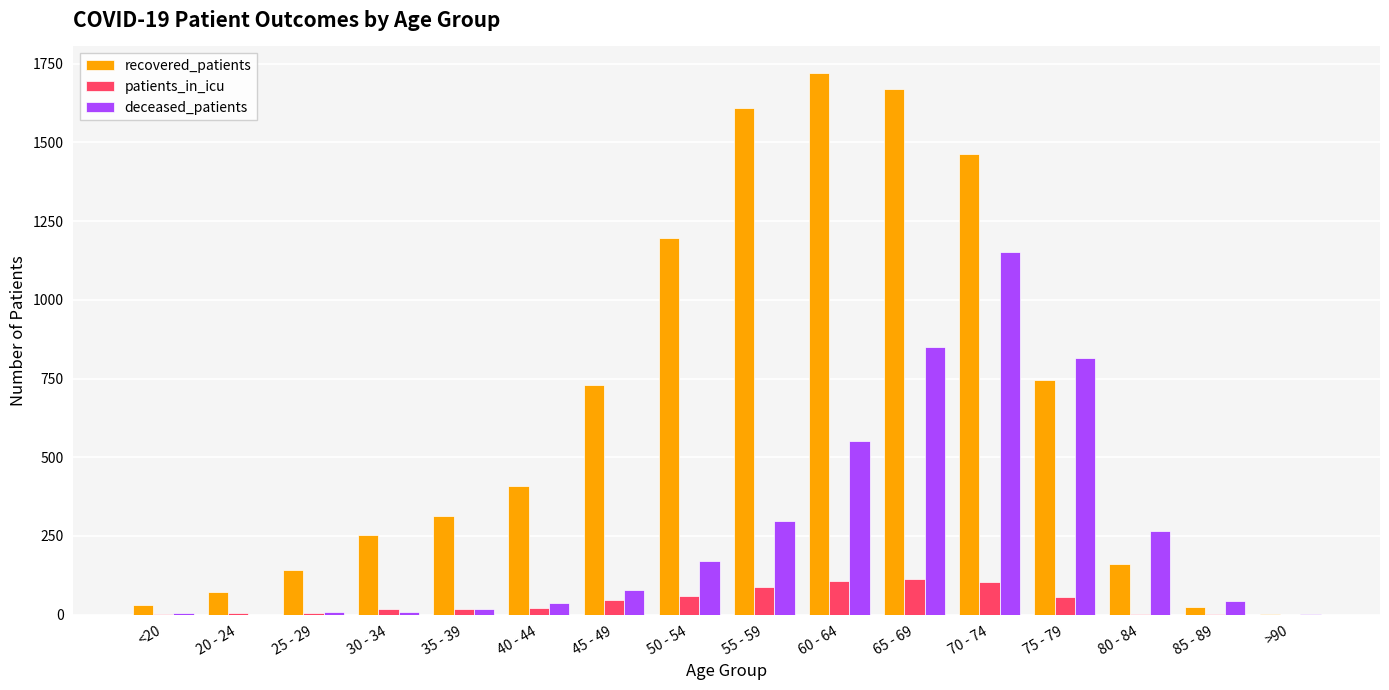

Which series has the largest total across all categories?

recovered_patients